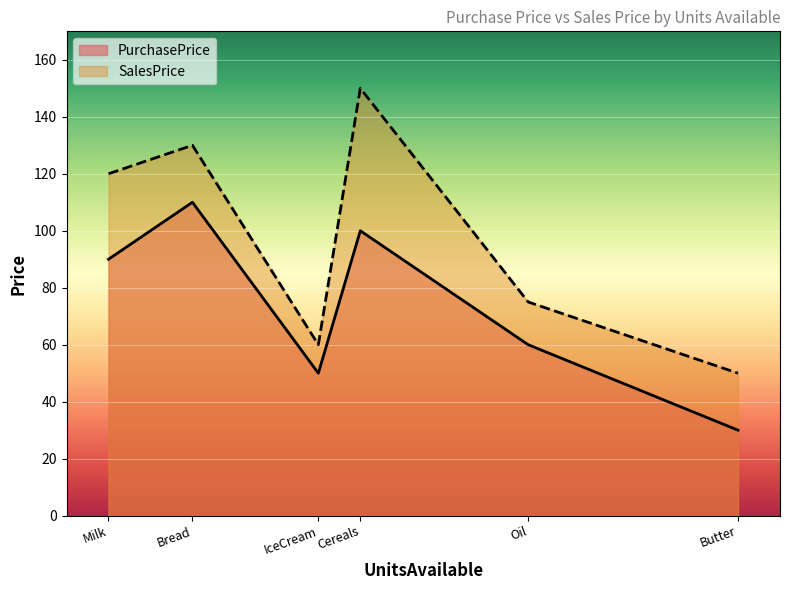

What are all the series names shown in the legend?

PurchasePrice, SalesPrice